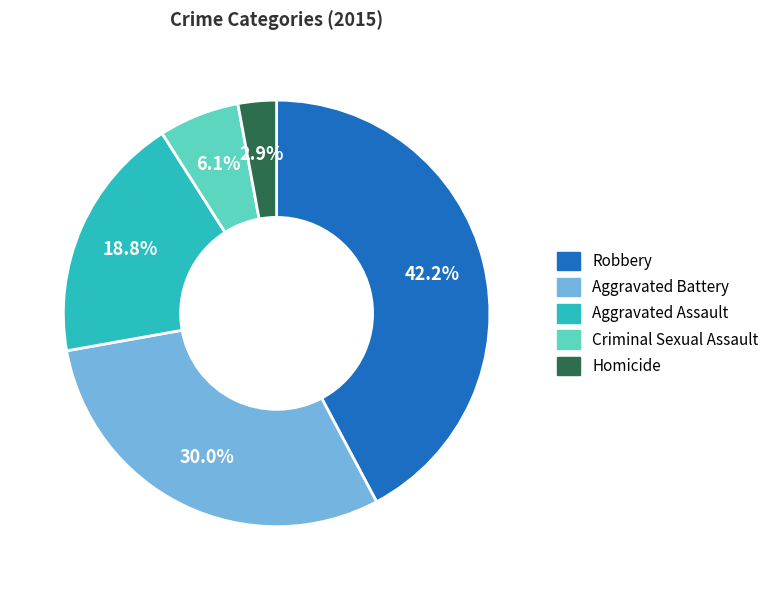

The Criminal Sexual Assault slice represents 6% of the pie. True or false?

True